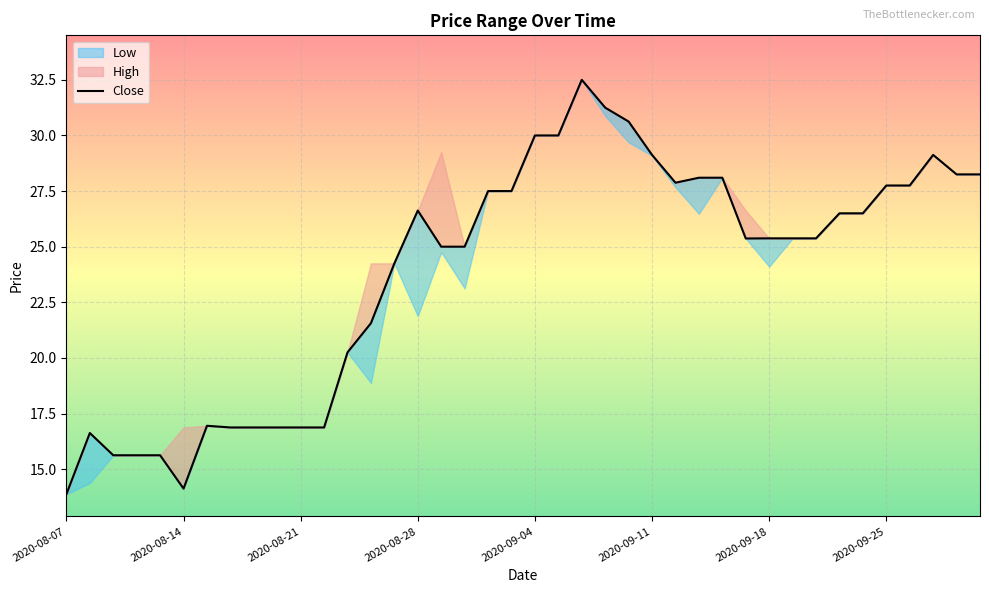

True or false: Close has more than 2 interior local peaks.

True